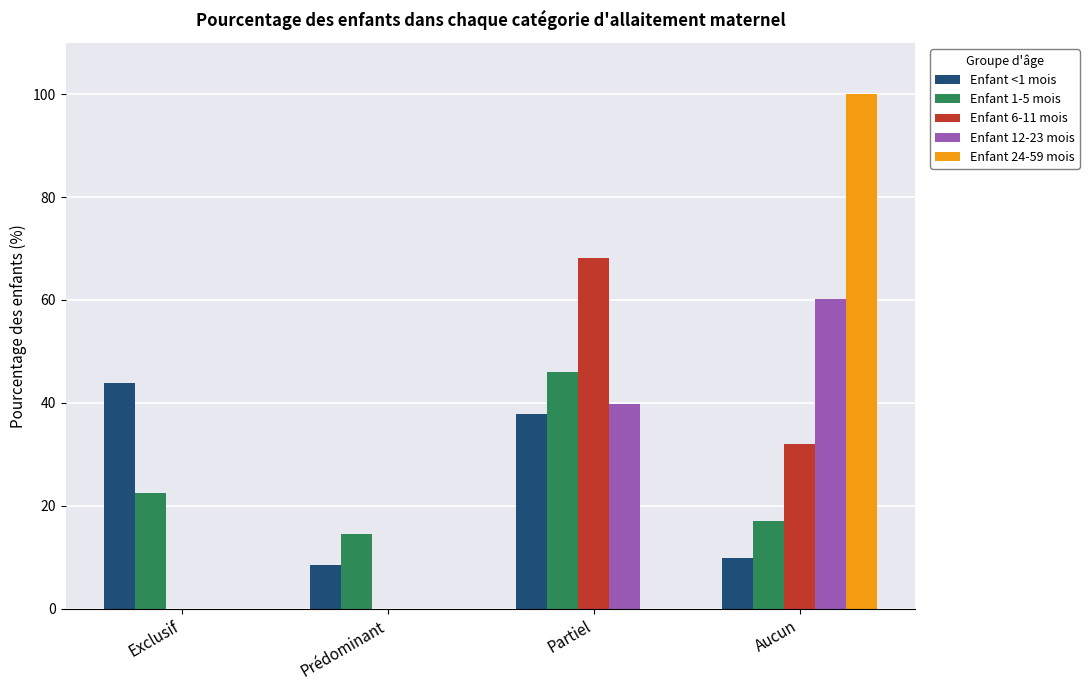

How many data points in Enfant <1 mois are above 37?

2